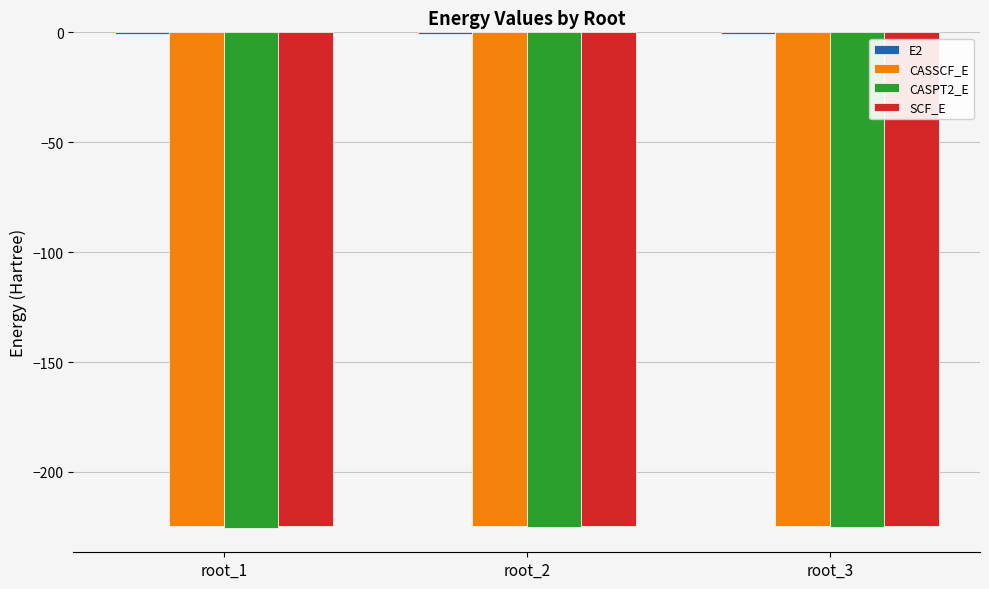

What is the sum of all CASSCF_E values?

-674.0